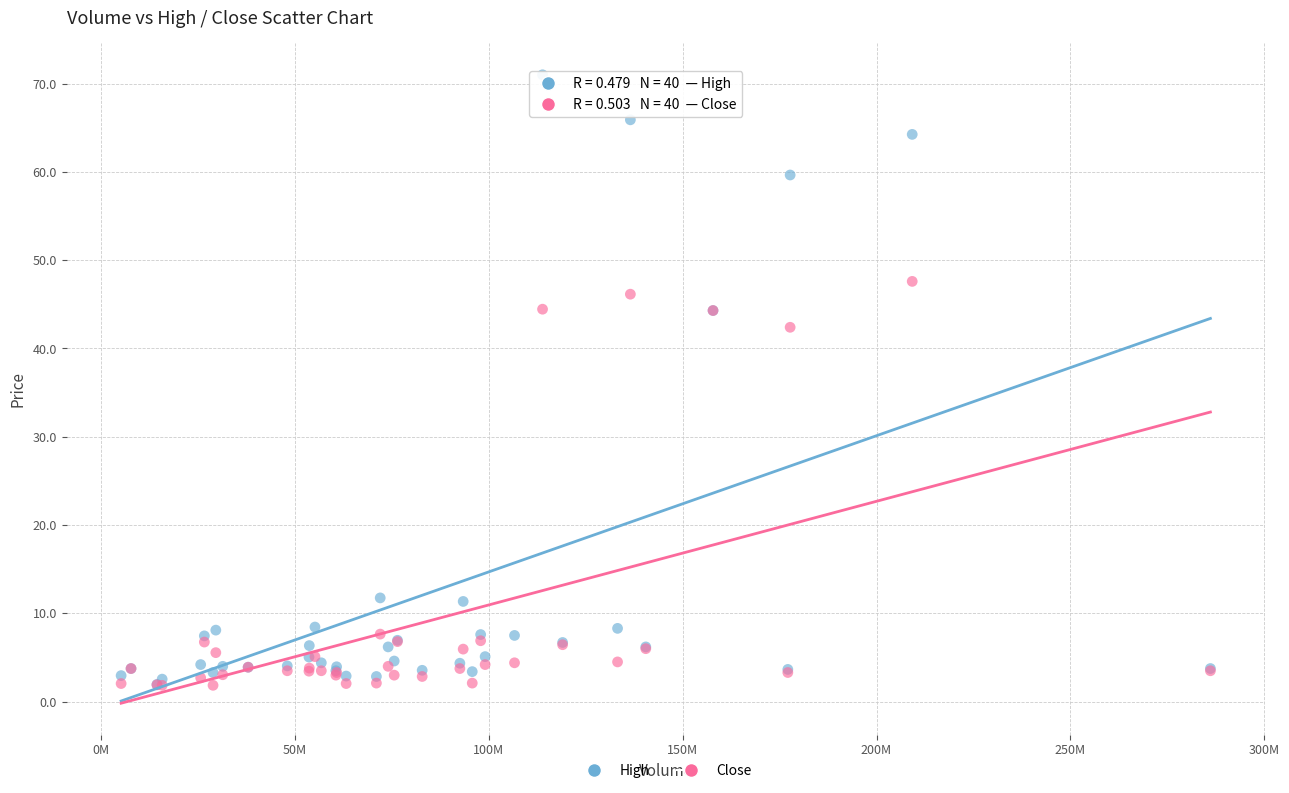

Which series contains the highest Y value?

High